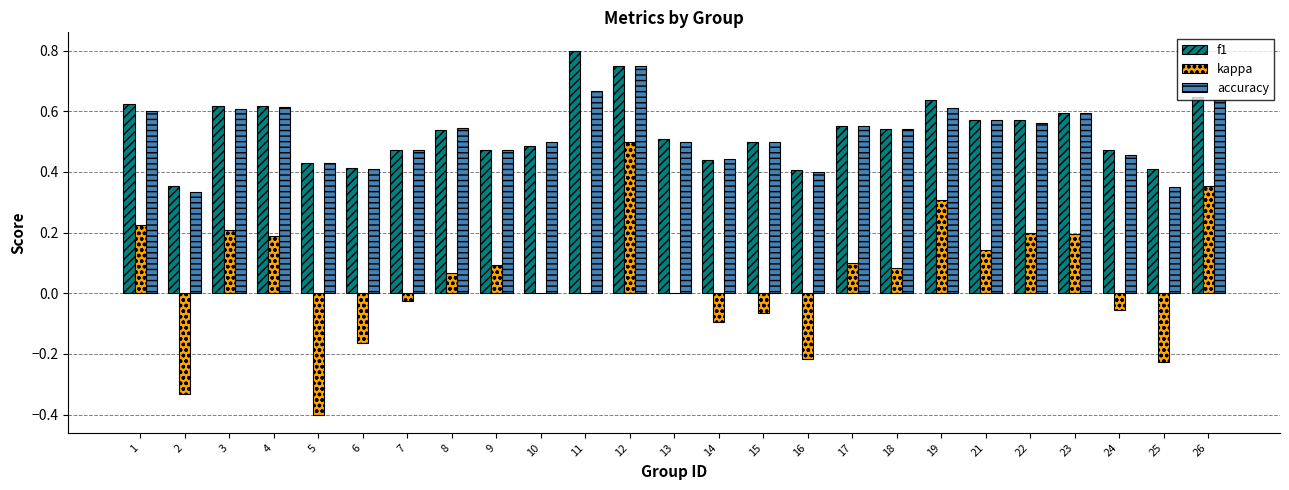

Which series has the largest total across all categories?

f1